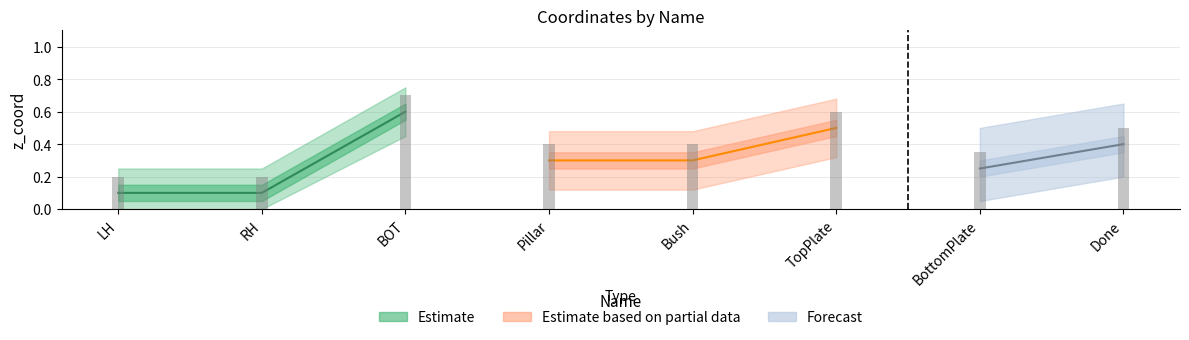

Reading right to left, list all the values displayed in this chart.

Done=0.4	BottomPlate=0.2	TopPlate=0.5	Bush=0.3	Pillar=0.3	BOT=0.6	RH=0.1	LH=0.1